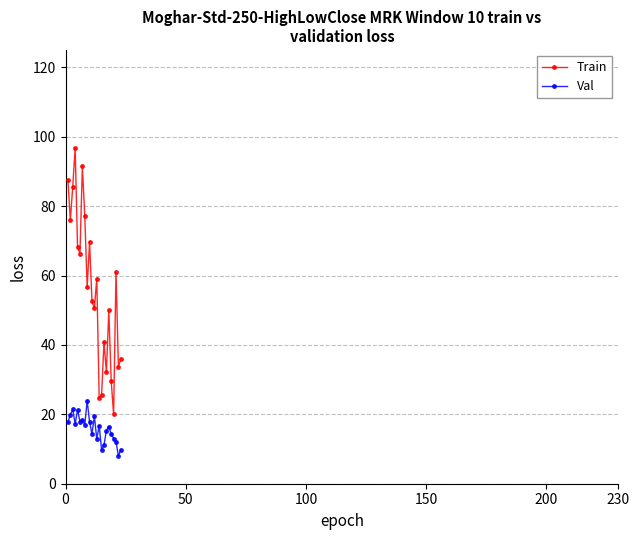

What is the maximum value for Val?

23.9